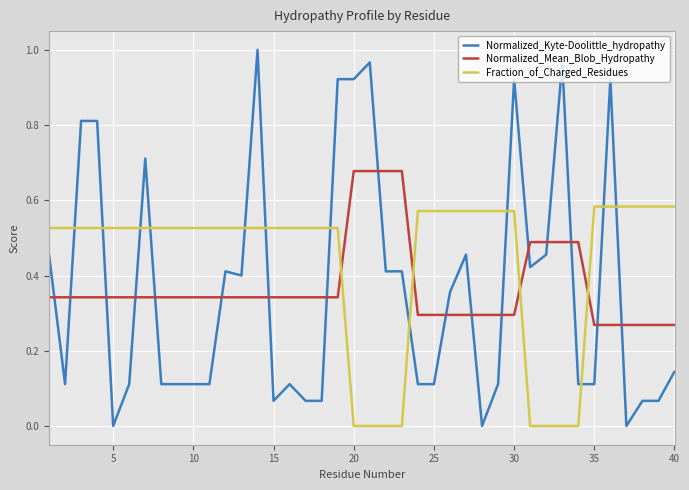

List the series in order of their peak value, lowest first.

Fraction_of_Charged_Residues, Normalized_Mean_Blob_Hydropathy, Normalized_Kyte-Doolittle_hydropathy